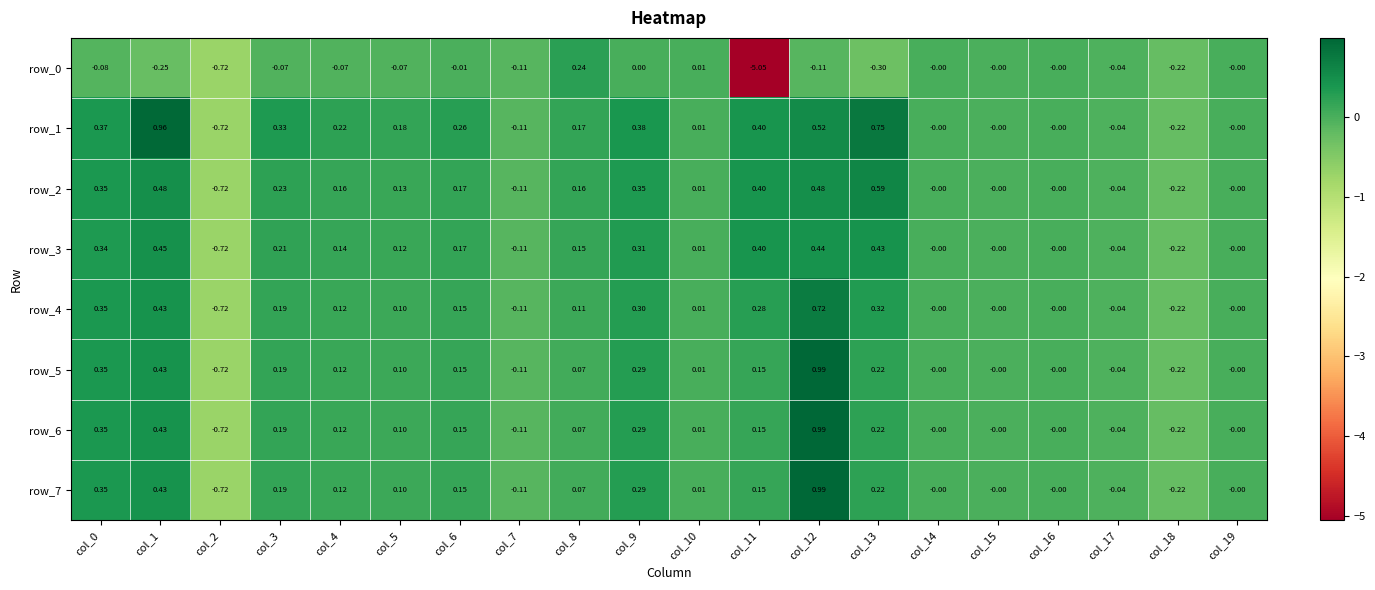

Is the value of row_4 at col_17 greater than the value of row_0 at col_3?

Yes